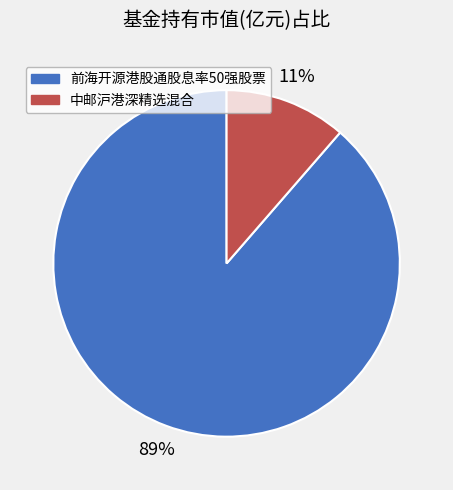

To the nearest percent, what percentage of the pie is 中邮沪港深精选混合?

11%